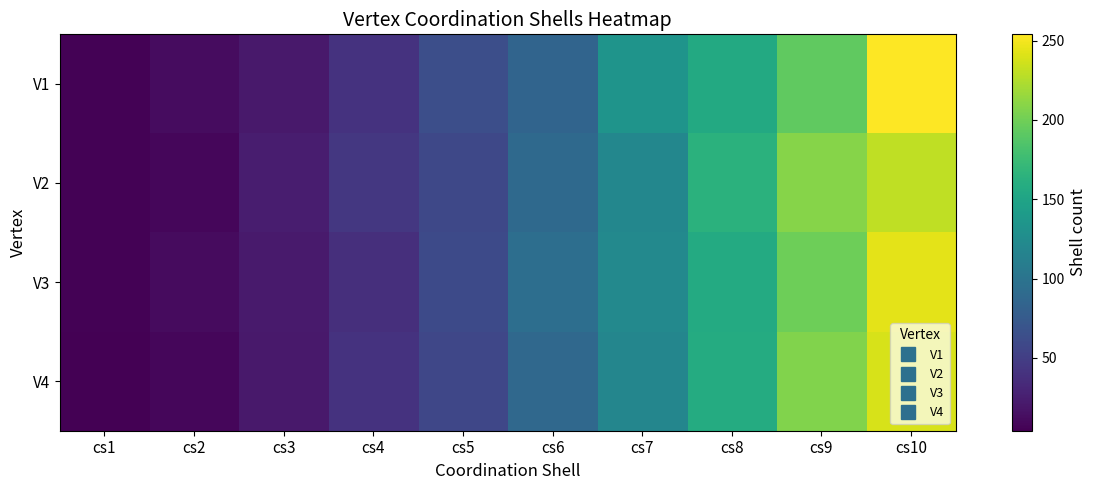

Which series has the largest total across all categories?

V1